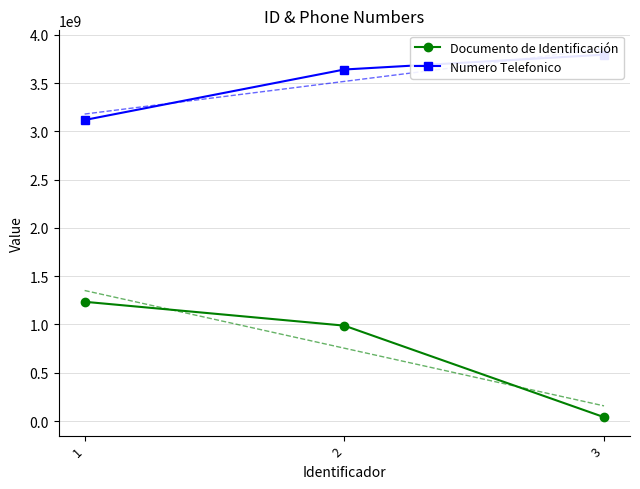

At 3, list the series in order from largest to smallest.

Numero Telefonico, Documento de Identificación